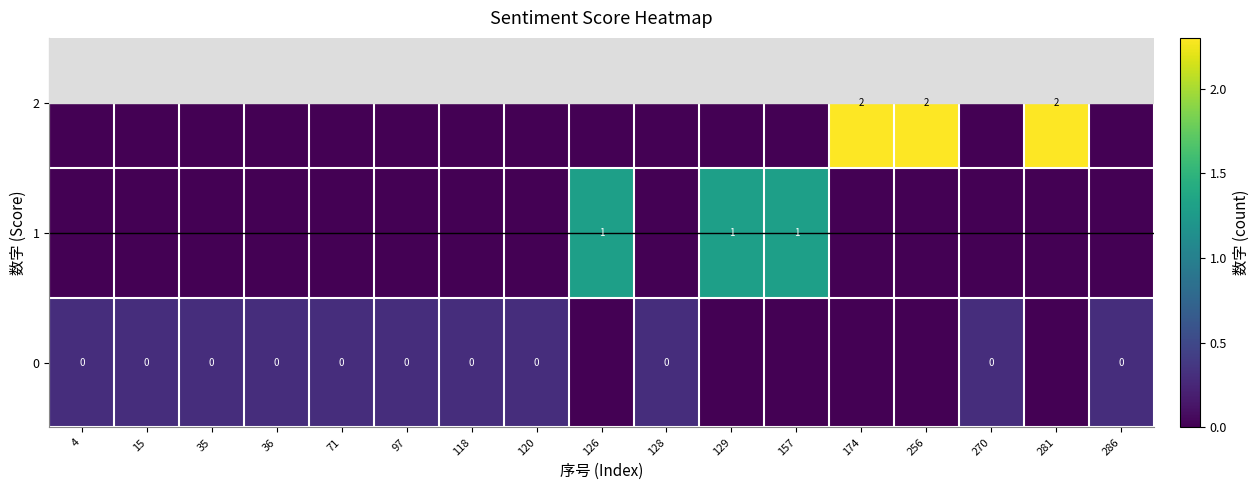

How many row_1 values are between 0 and 1?

14